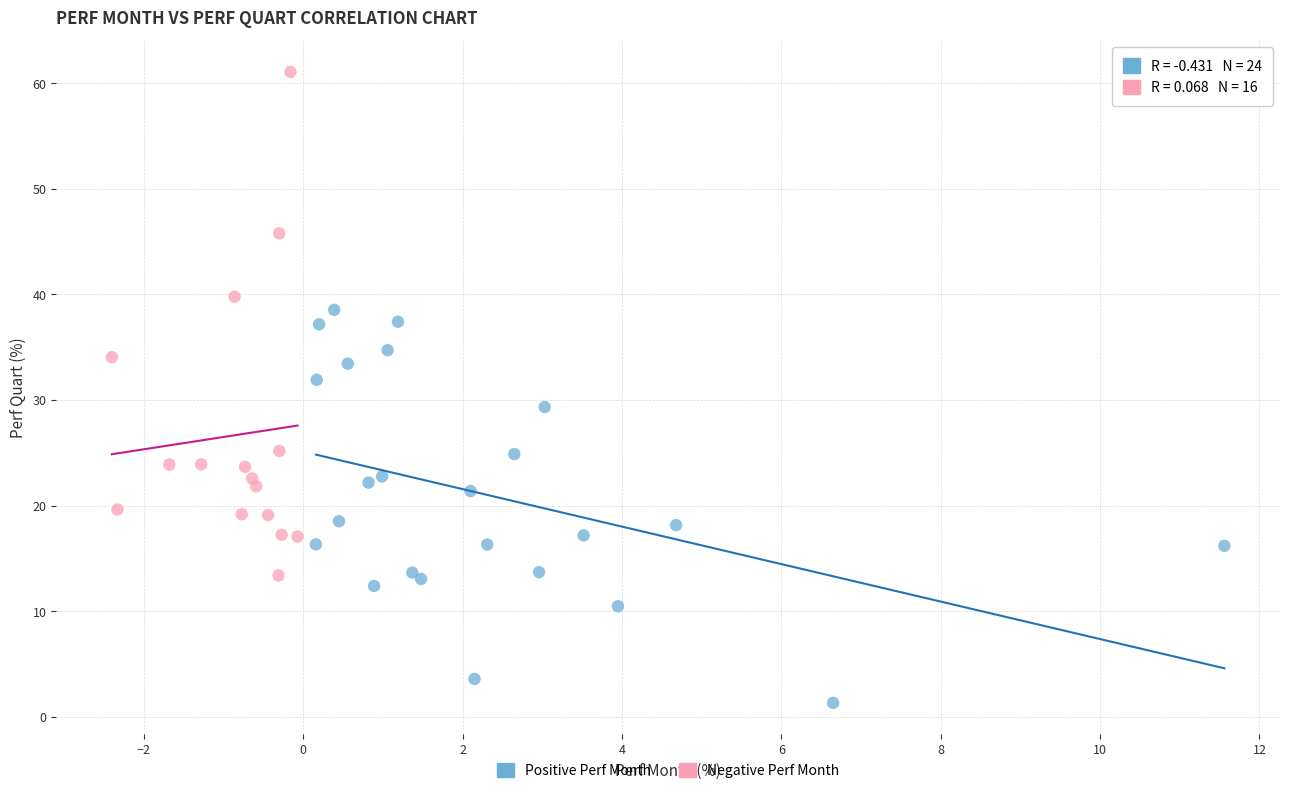

What are all the series names shown in the legend?

Positive Perf Month, Negative Perf Month